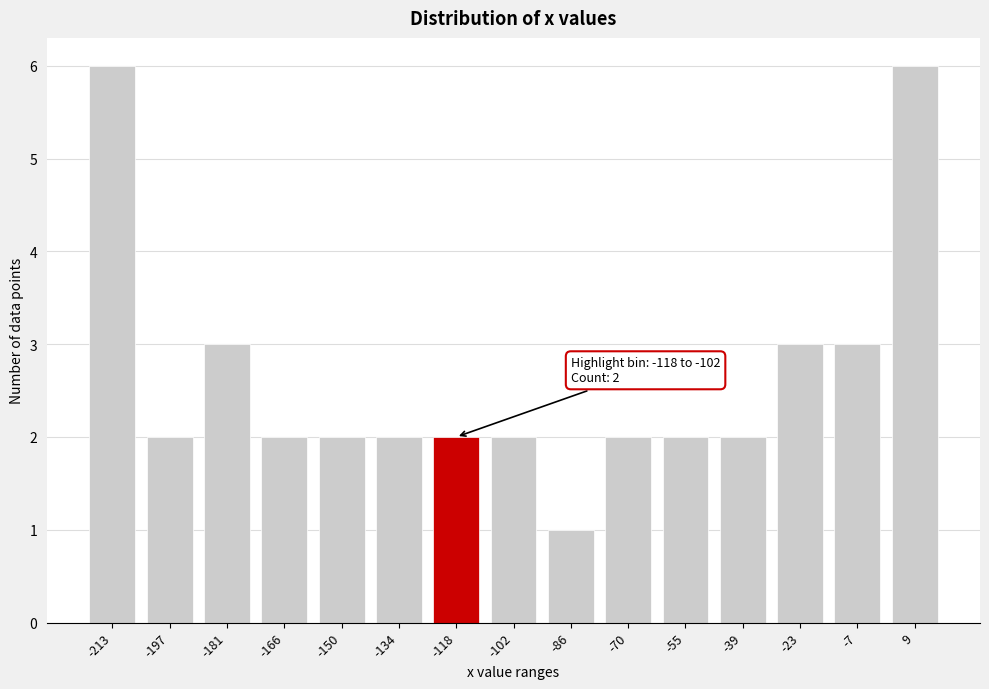

Reading left to right, list all the values displayed in this chart.

6	2	3	2	2	2	2	2	1	2	2	2	3	3	6